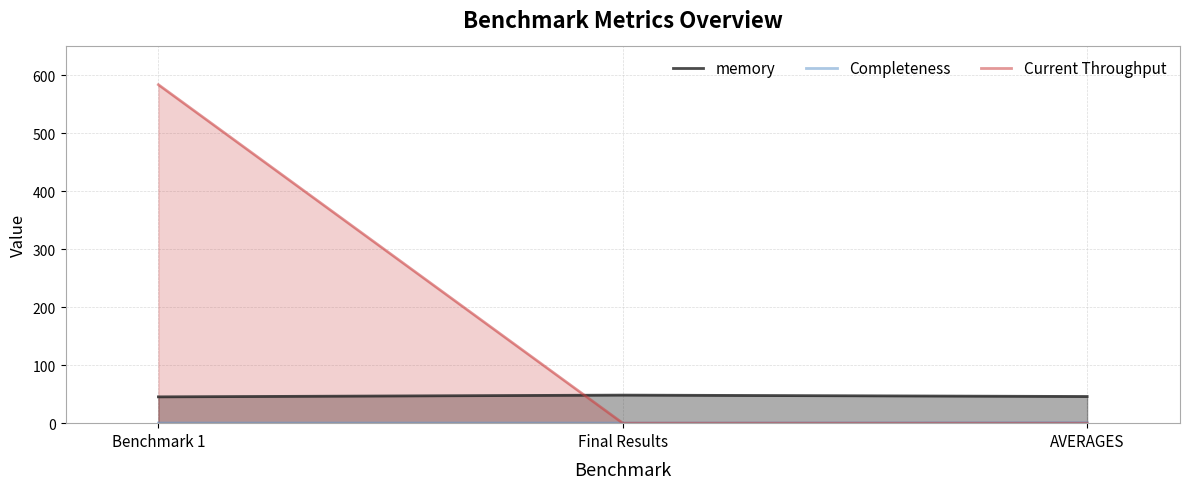

What is the label of the 2nd point from the right?

Final Results